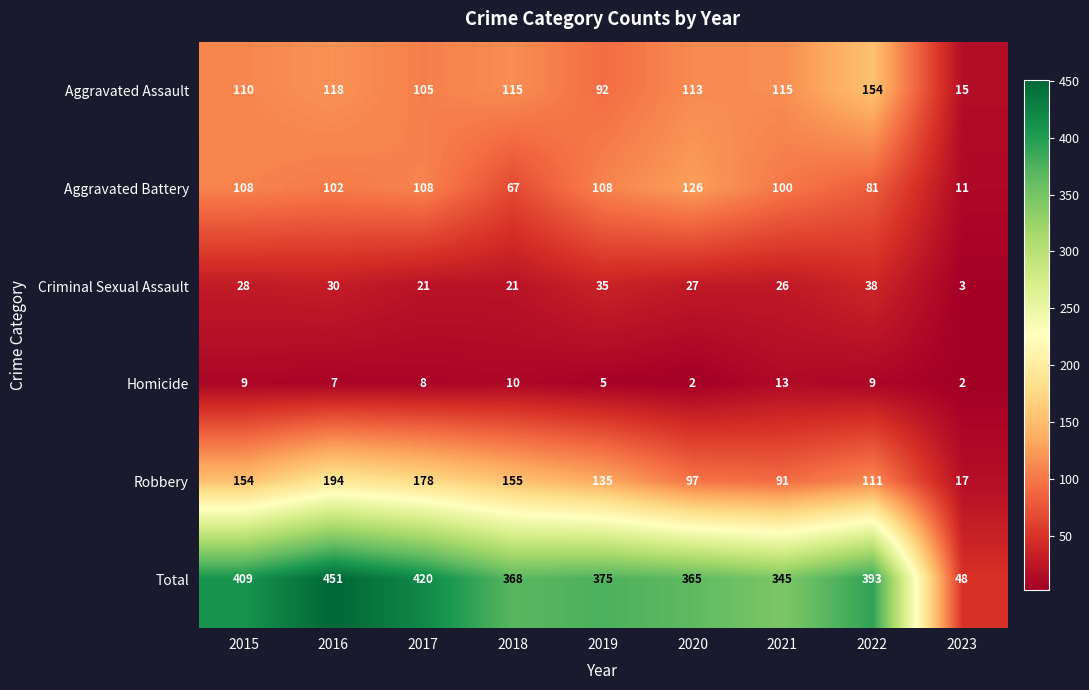

What is the maximum value shown in the chart?

451